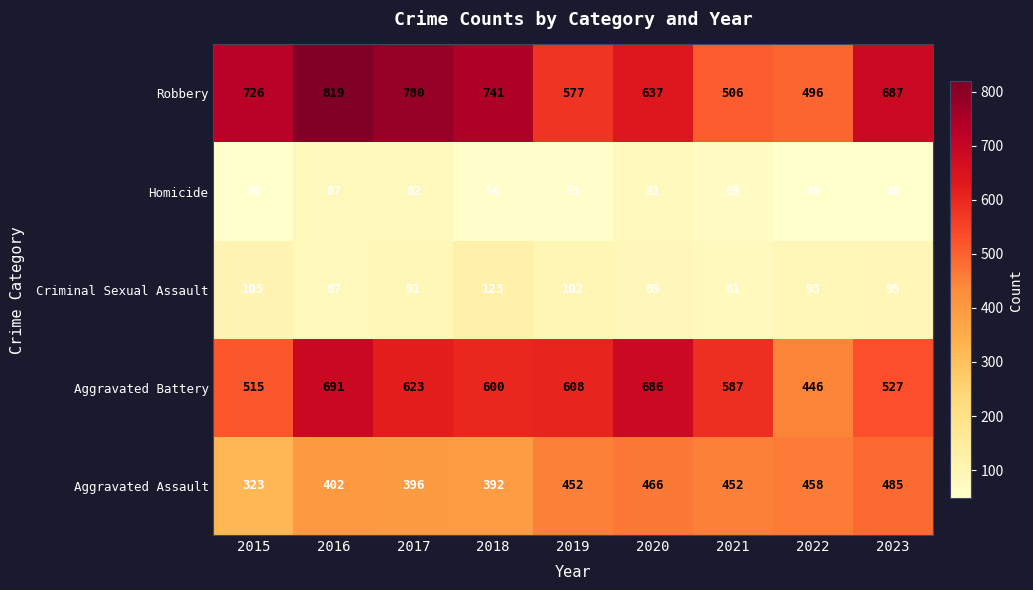

The Robbery series shows 763 at 2021. True or false?

False